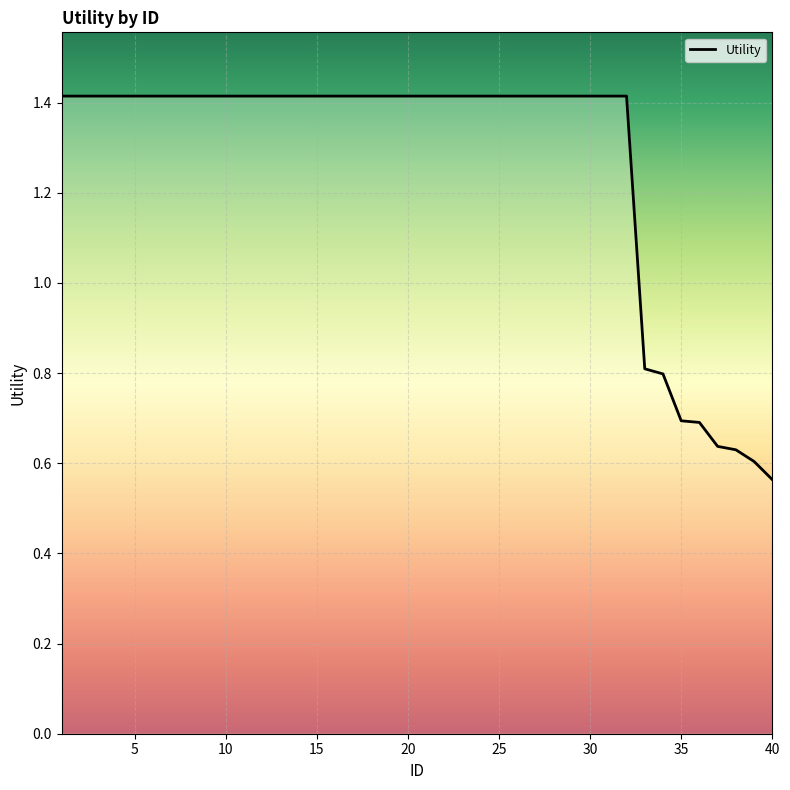

What is the greatest value displayed?

1.4